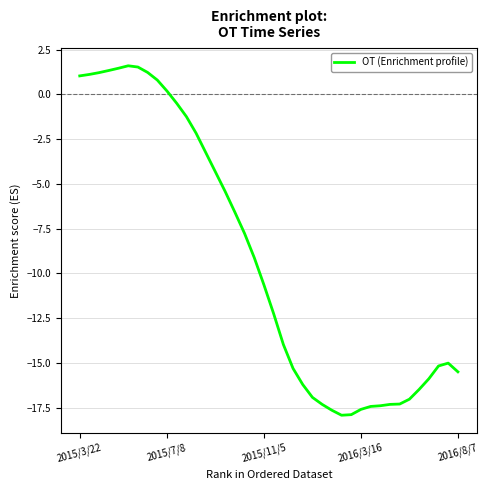

What is the minimum value shown in the chart?

-17.9